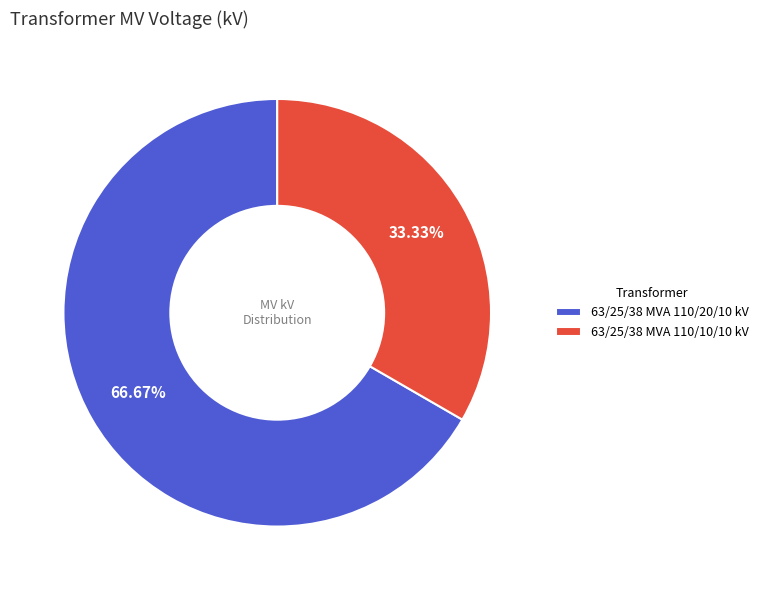

What is the total percentage of 63/25/38 MVA 110/20/10 kV and 63/25/38 MVA 110/10/10 kV?

100.0%